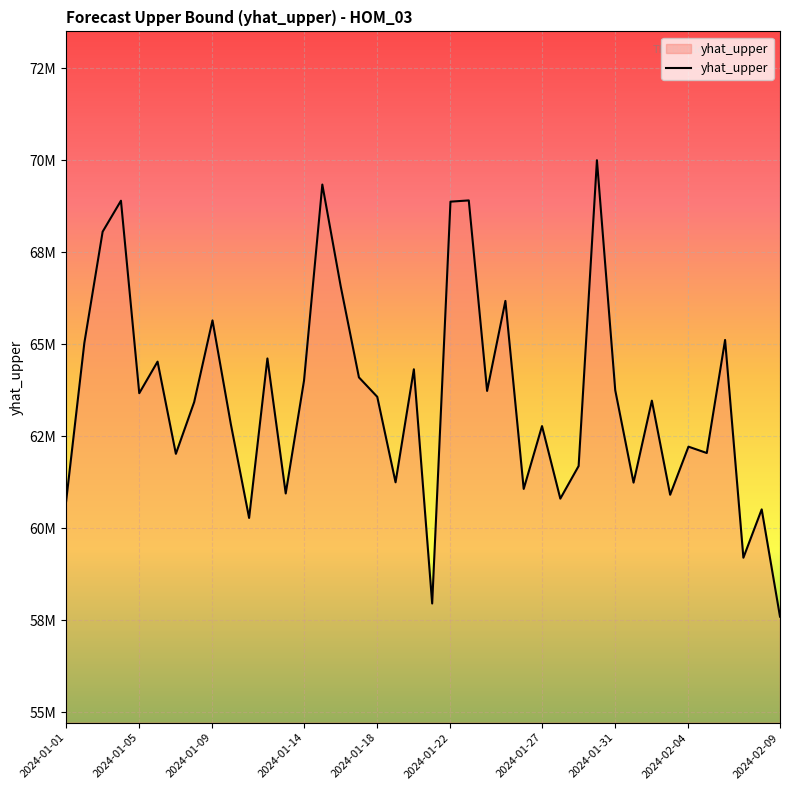

Does the chart display data point markers on the line(s)?

No